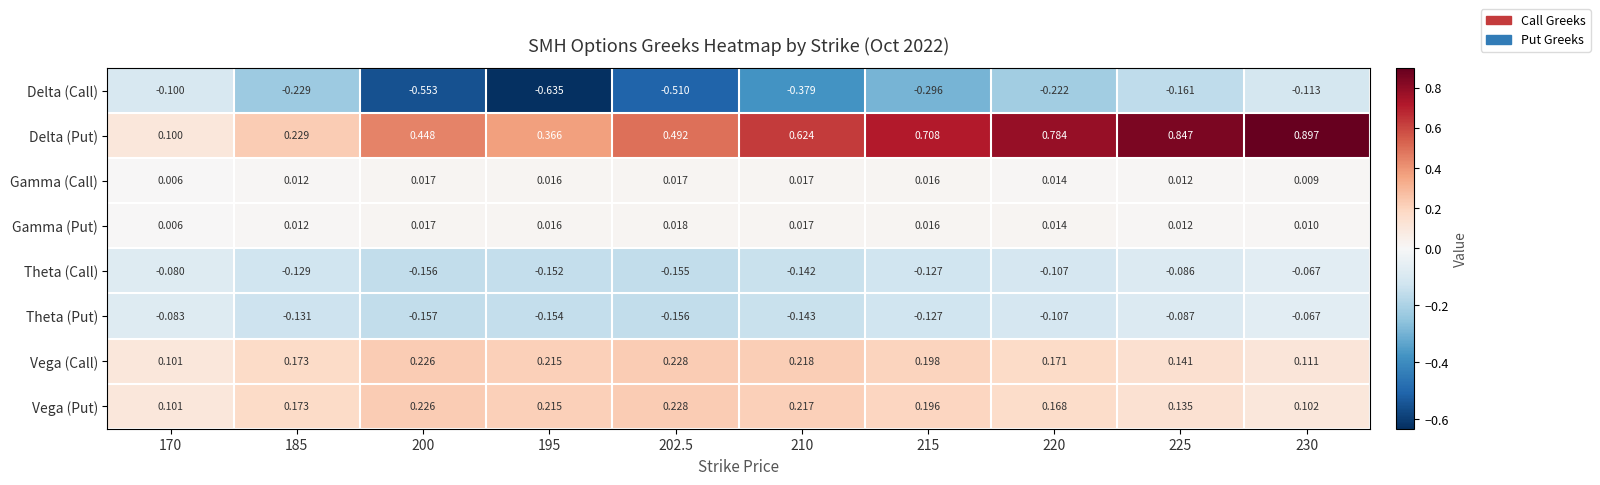

Which series has the largest total across all categories?

Delta (Put)